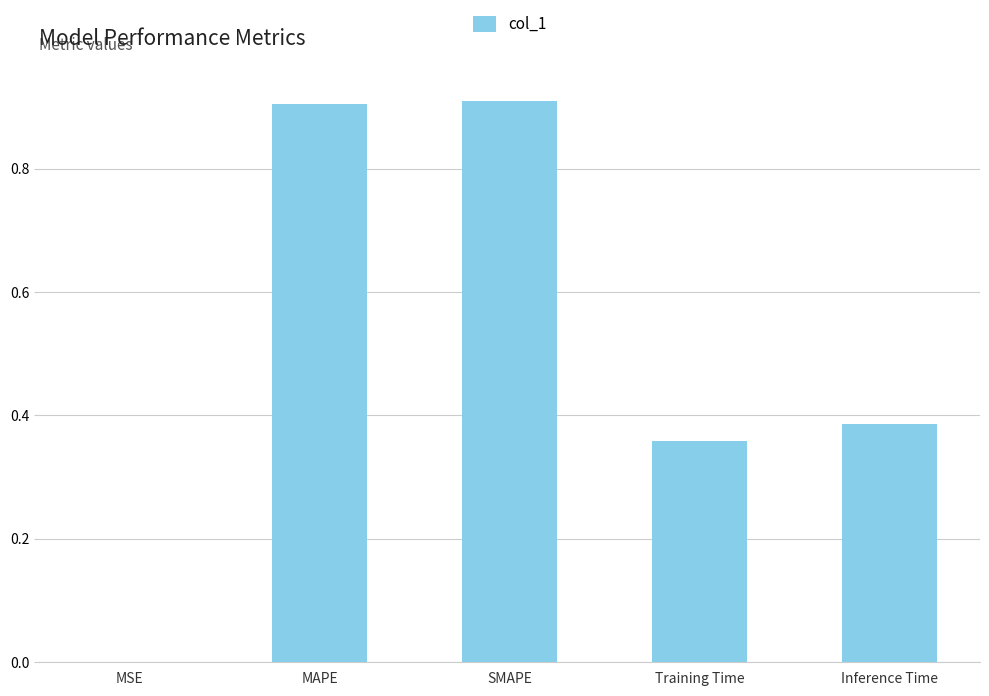

What is the sum of the values at Inference Time and Training Time?

0.7